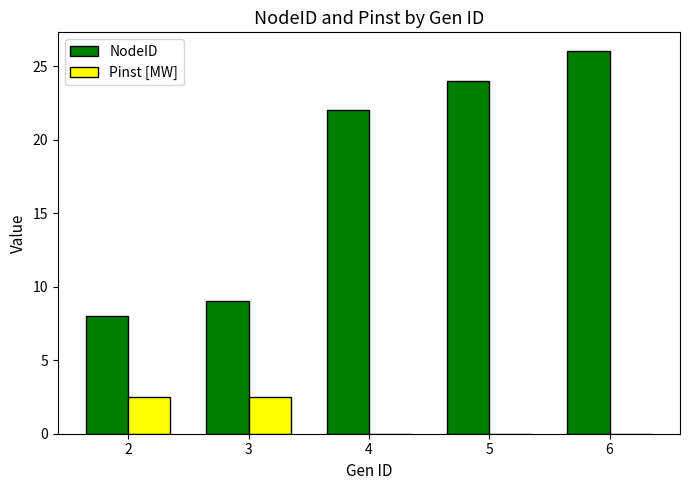

How many groups of bars are there?

5